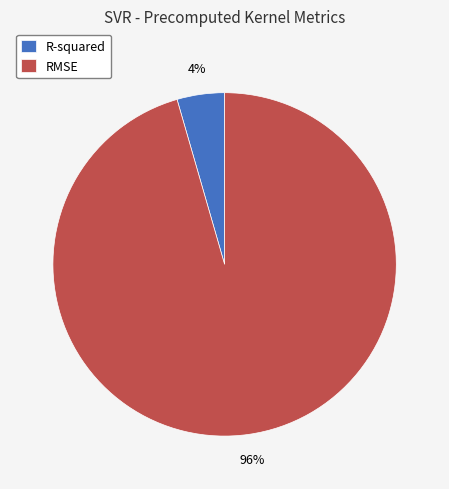

To the nearest percent, what is the combined percentage of R-squared and RMSE?

100%